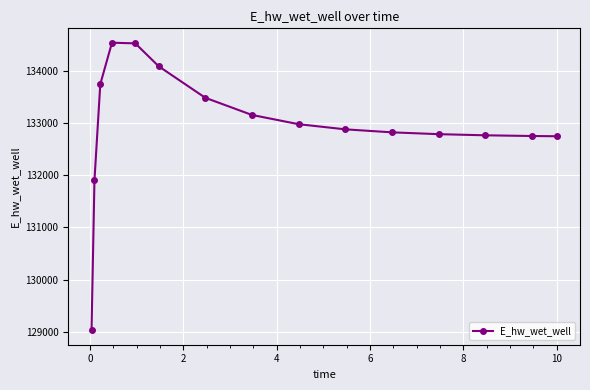

What is the minimum value shown in the chart?

129034.4